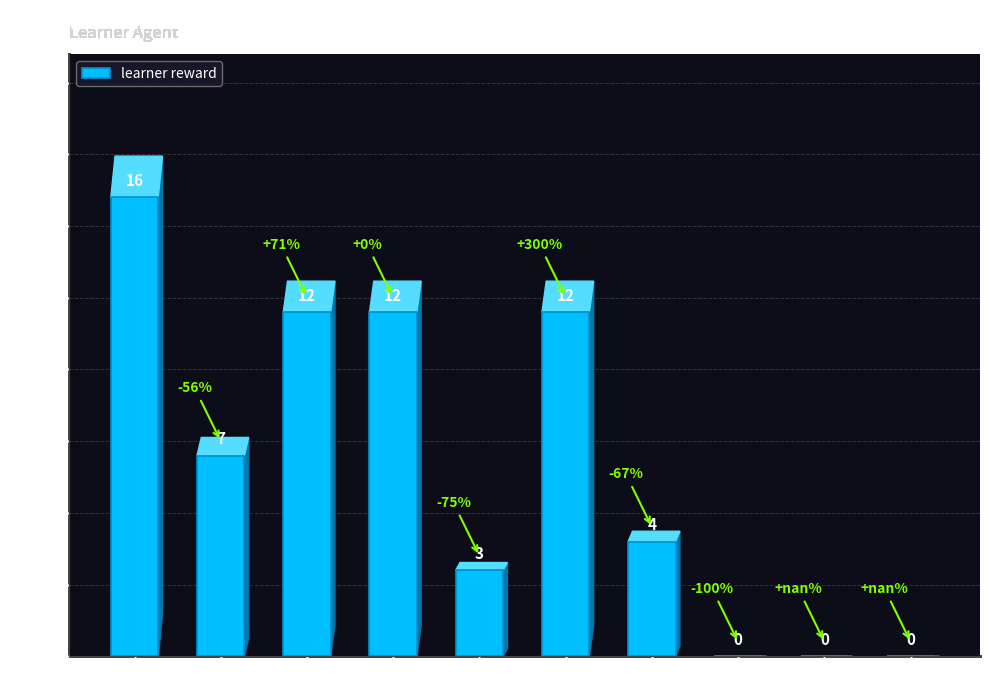

The value at Row 0 is 16. True or false?

True